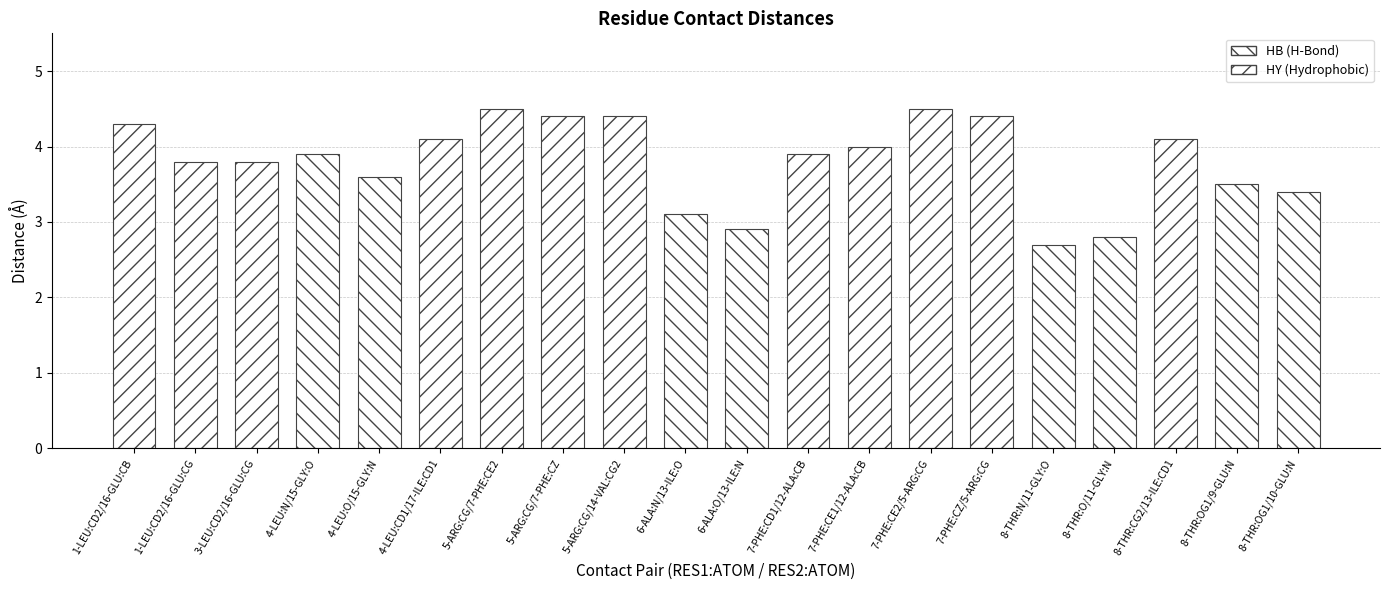

What is the sum of all values?

76.1